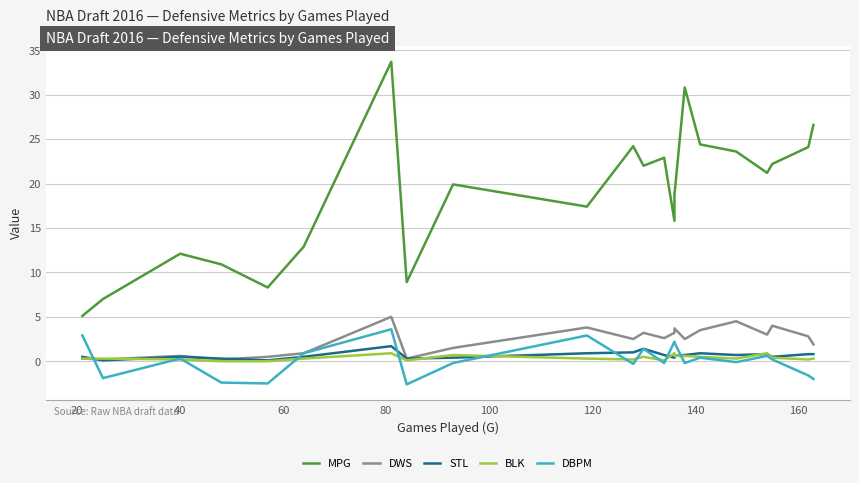

True or false: DWS and MPG intersect in this chart.

False